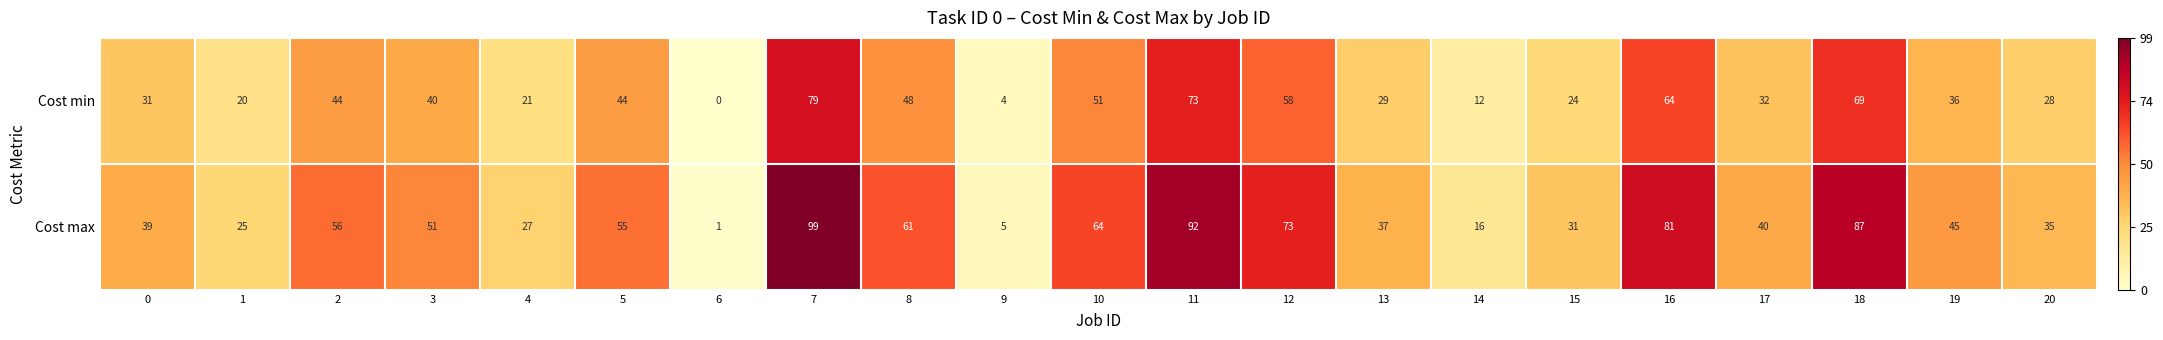

How many distinct data groups are displayed?

2